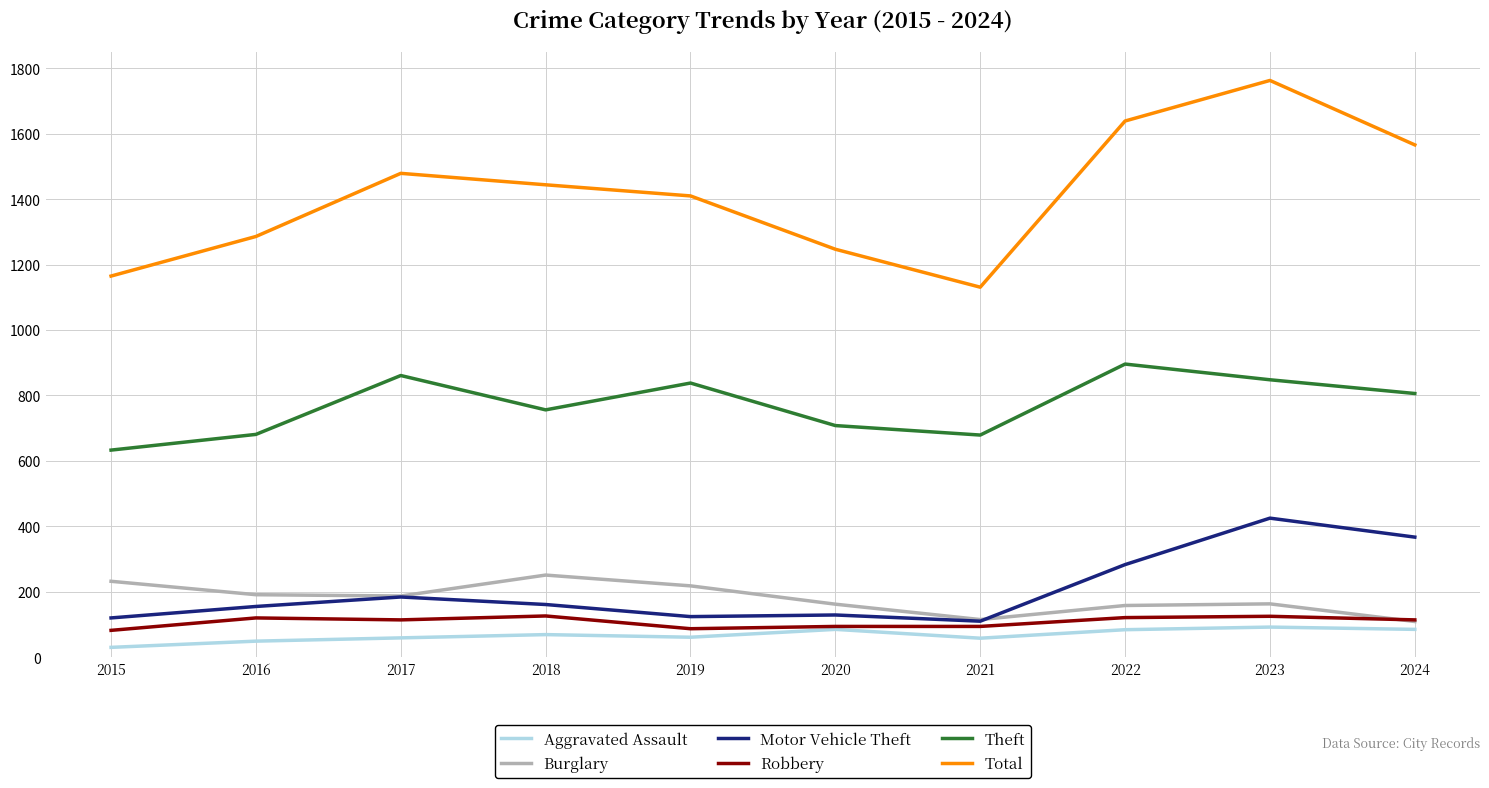

Which series has the largest total across all categories?

Total